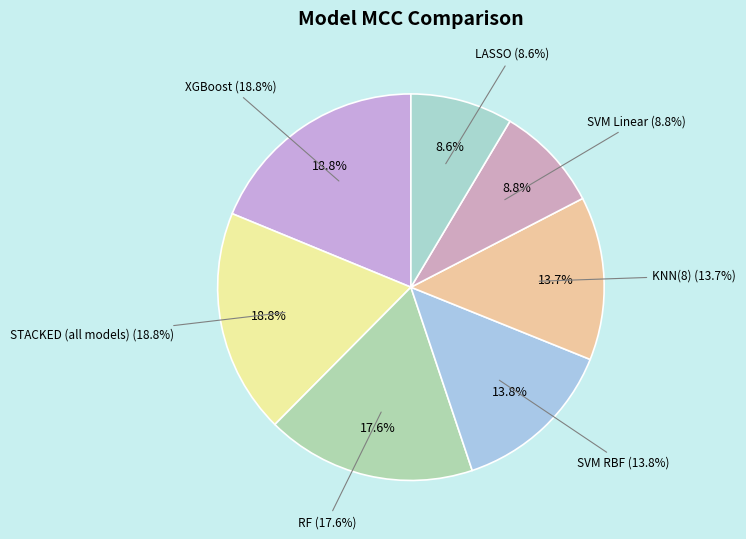

Rank the categories by value from highest to lowest.

XGBoost, STACKED (all models), RF, SVM RBF, KNN(8), SVM Linear, LASSO